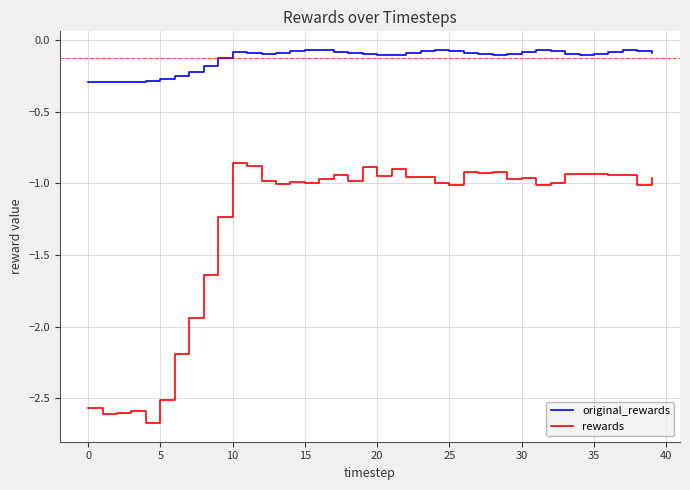

Does the chart have visible grid lines?

Yes